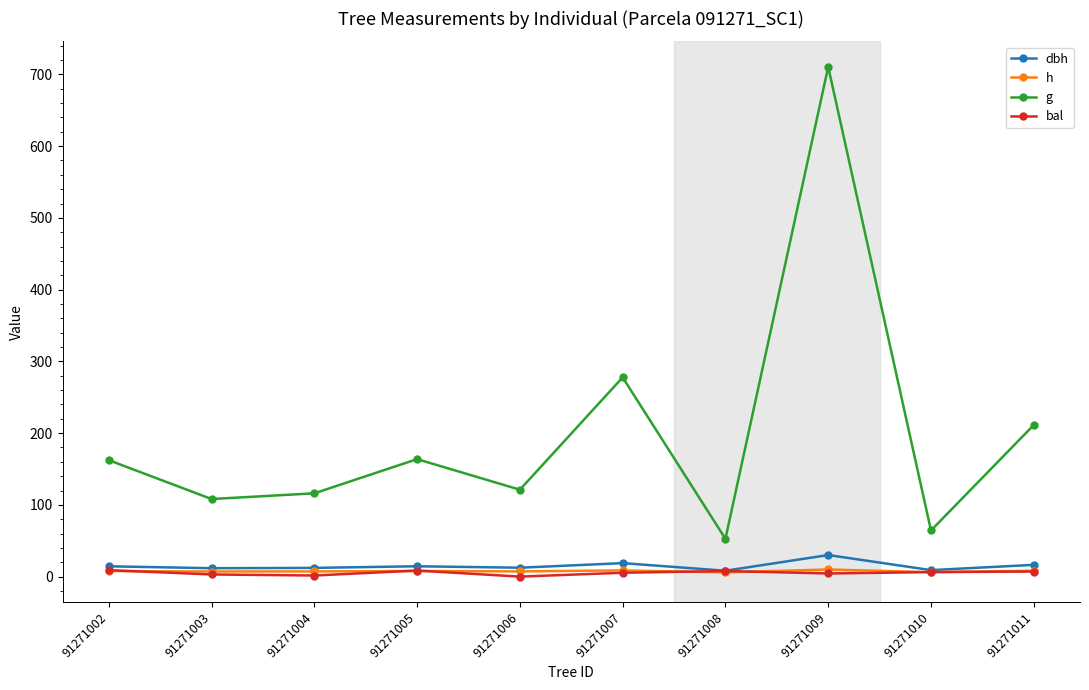

True or false: h and g intersect in this chart.

False